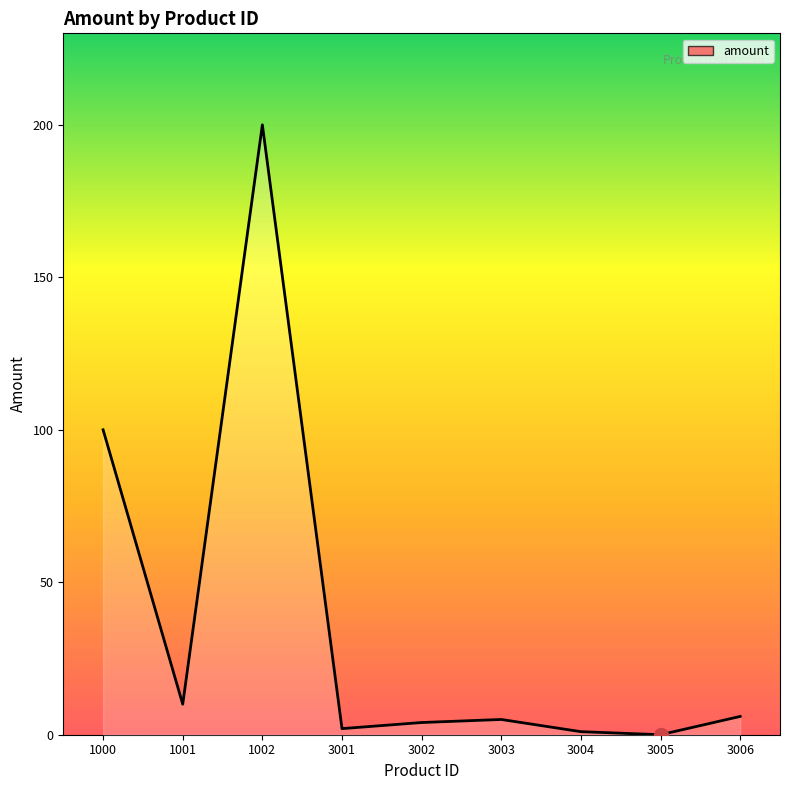

Between 3006 and 1000, which is larger?

1000